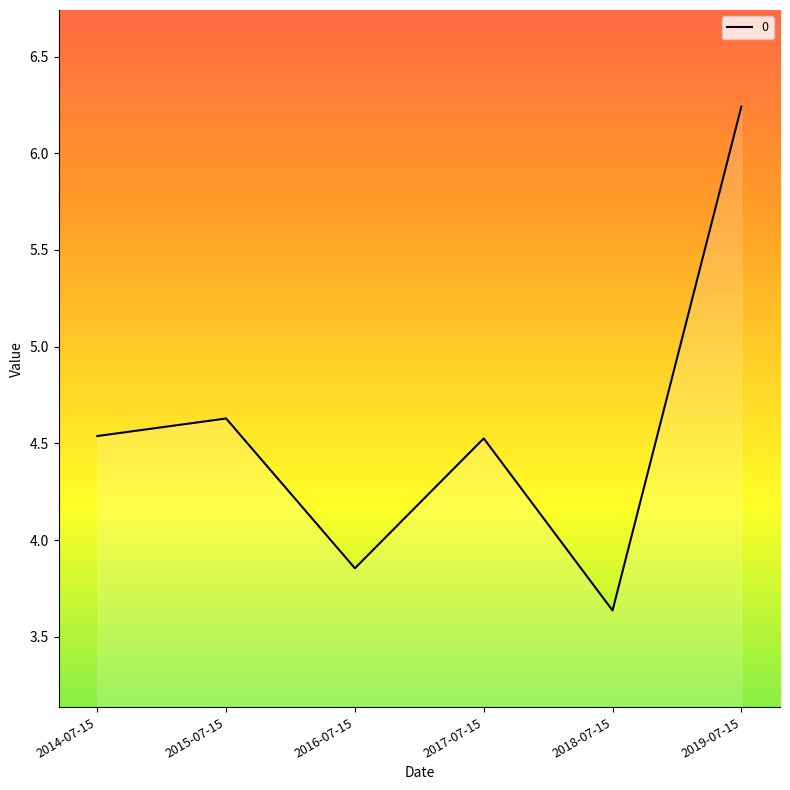

How many lines are shown in the chart?

1